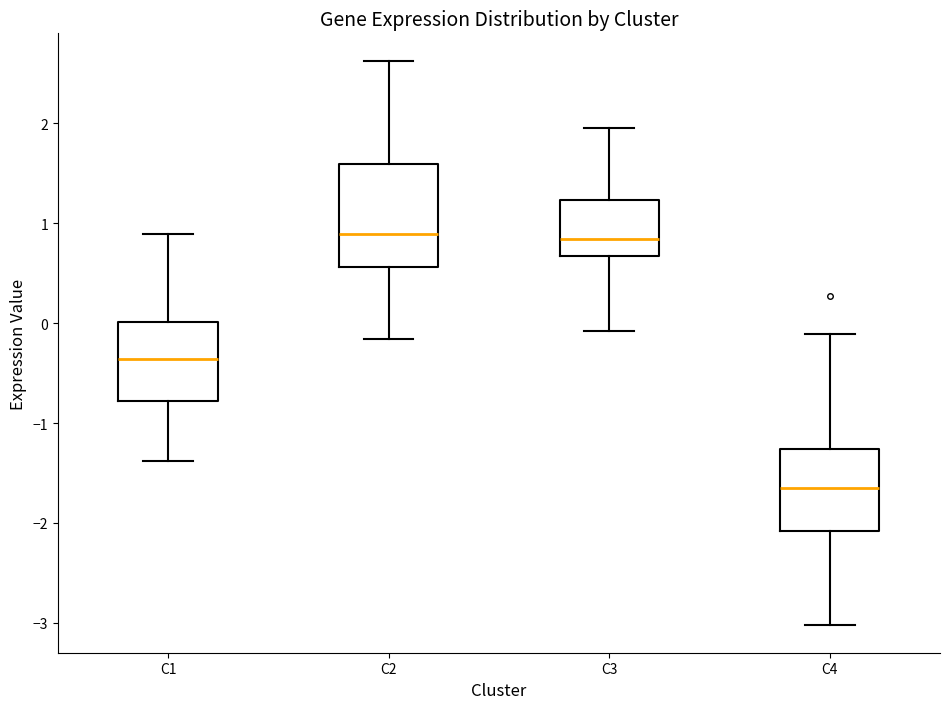

Which box's median line is the lowest?

C4